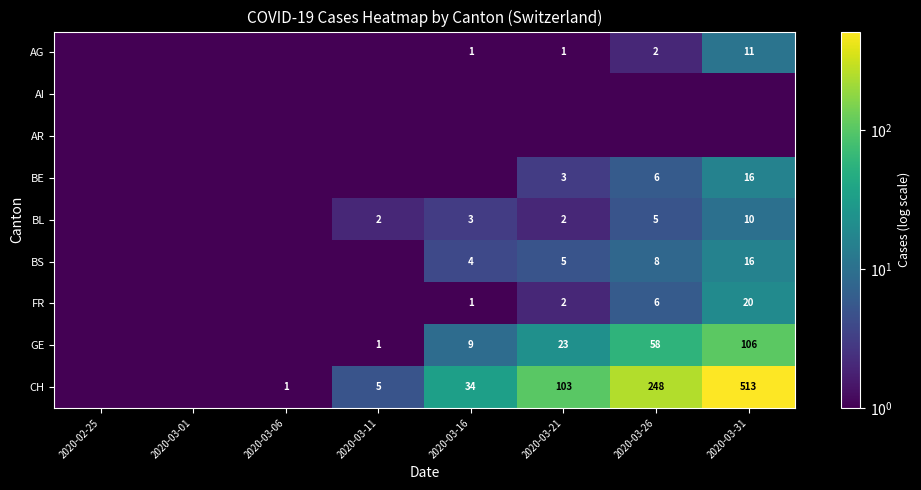

What is the total value across all series at 2020-02-25?

0.9